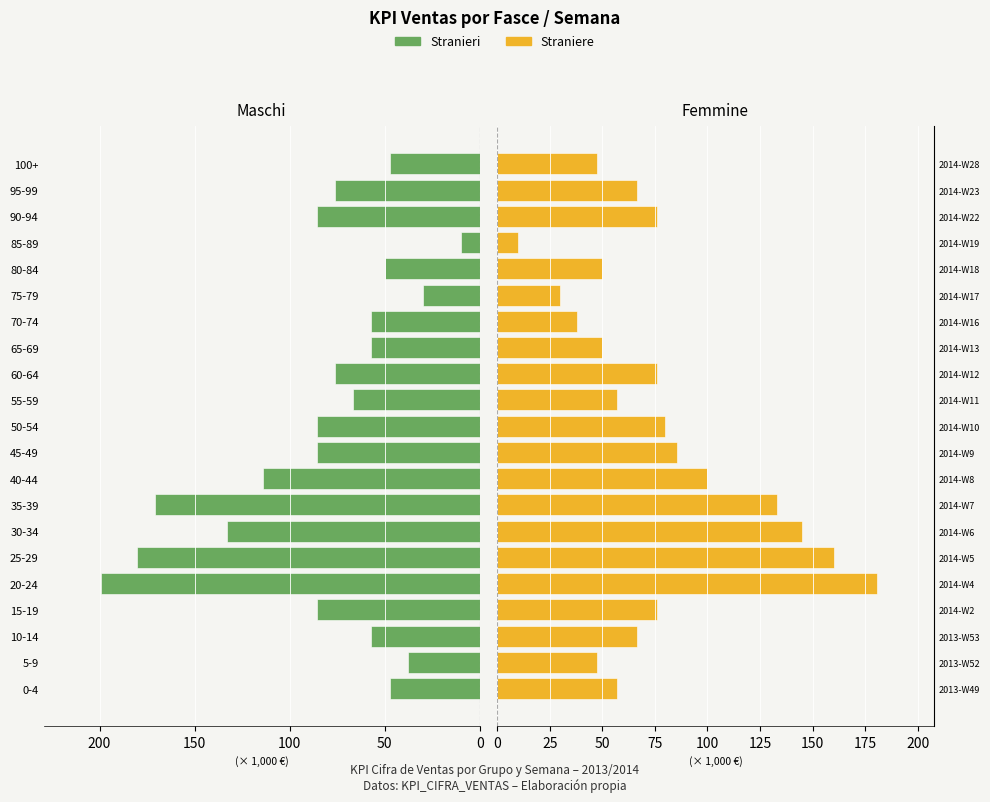

Rank the series by their maximum value, from highest to lowest.

Stranieri, Straniere